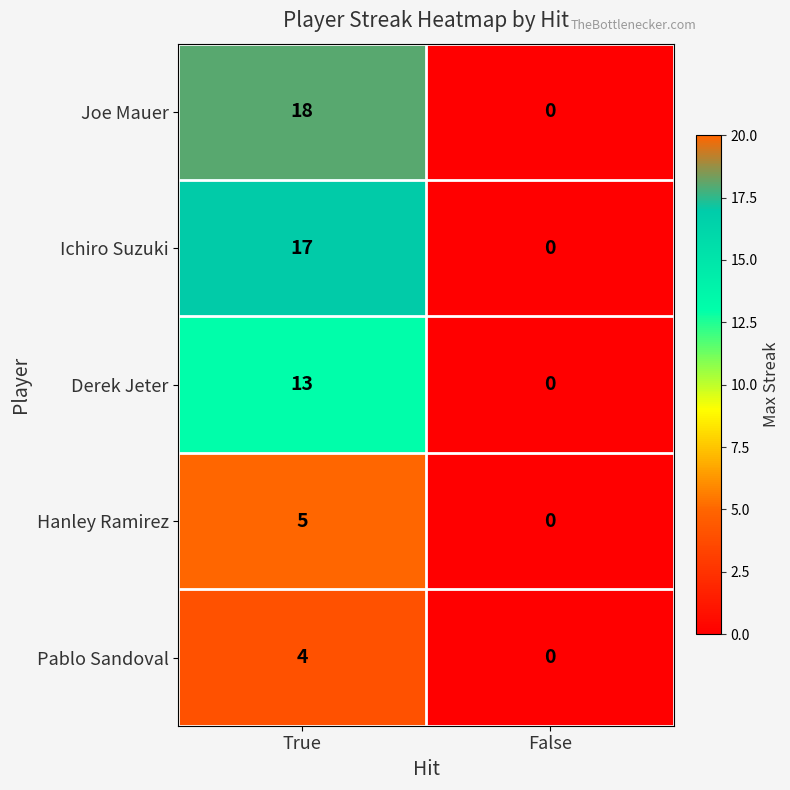

Rank the series by their maximum value, from highest to lowest.

Joe Mauer, Ichiro Suzuki, Derek Jeter, Hanley Ramirez, Pablo Sandoval